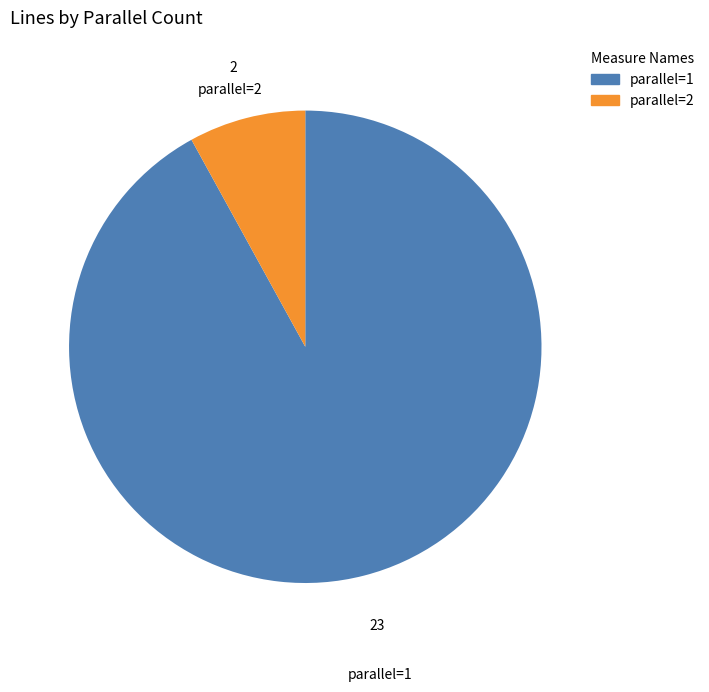

What is the largest slice in the pie chart?

parallel=1